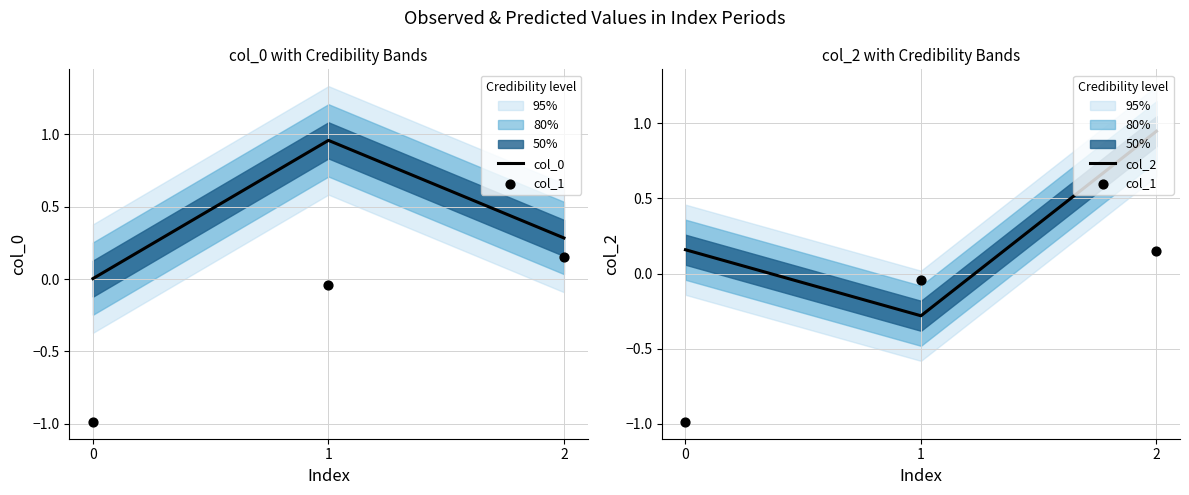

Which series has the largest total across all categories?

col_0